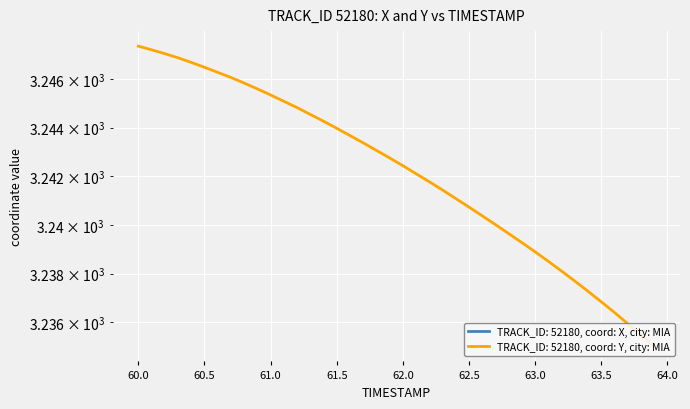

True or false: X and Y cross at least once.

False